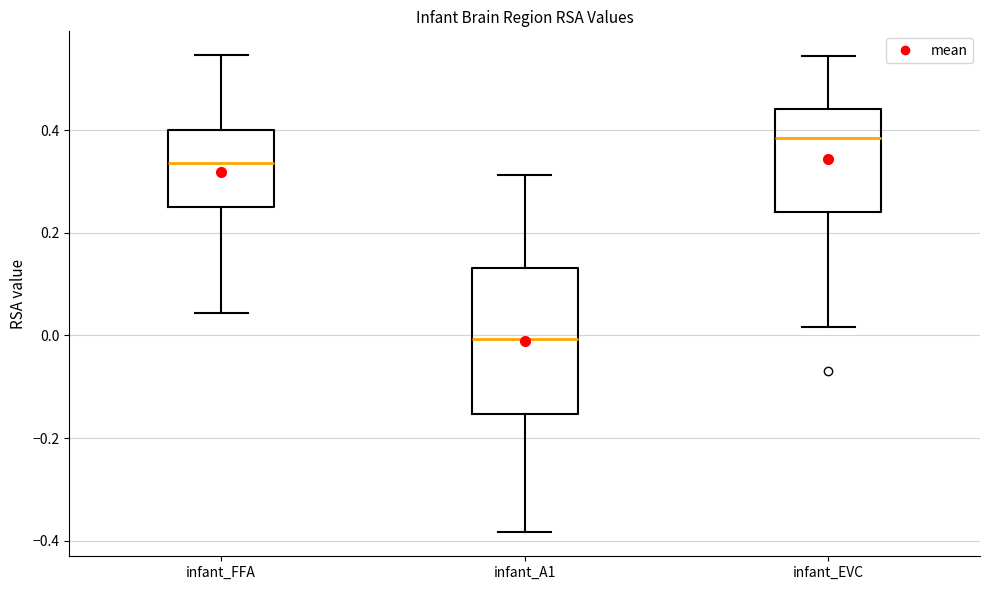

Which box has the highest median line?

infant_EVC